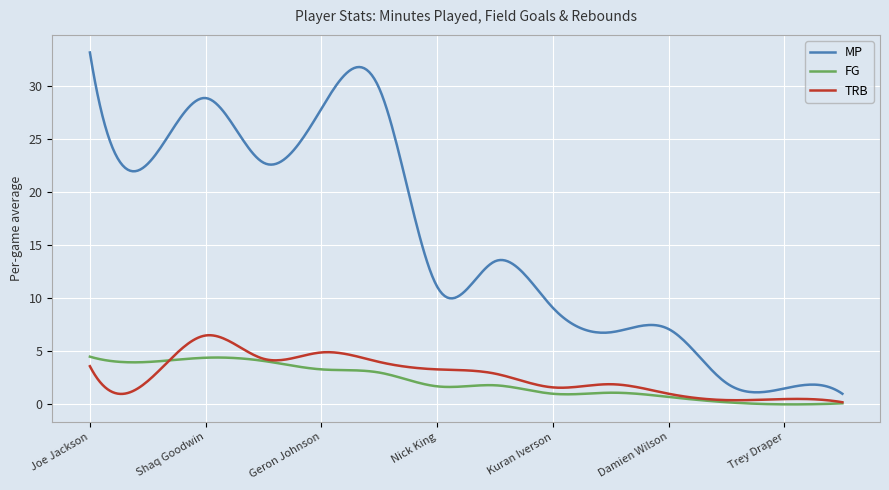

What is the lowest value of the MP series?

1.0